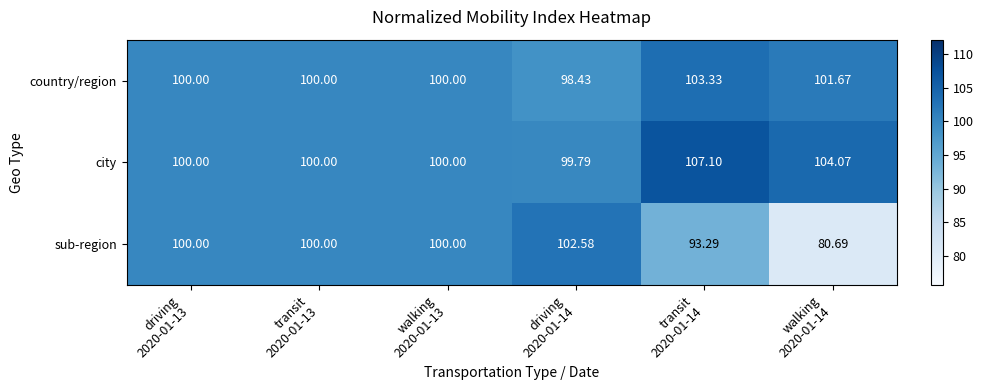

How many categories are shown in the chart?

6